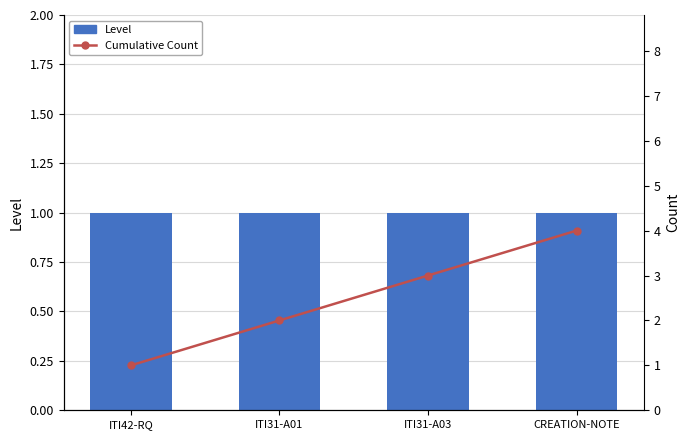

List the labels in order of Level value, smallest first.

ITI42-RQ, ITI31-A01, ITI31-A03, CREATION-NOTE